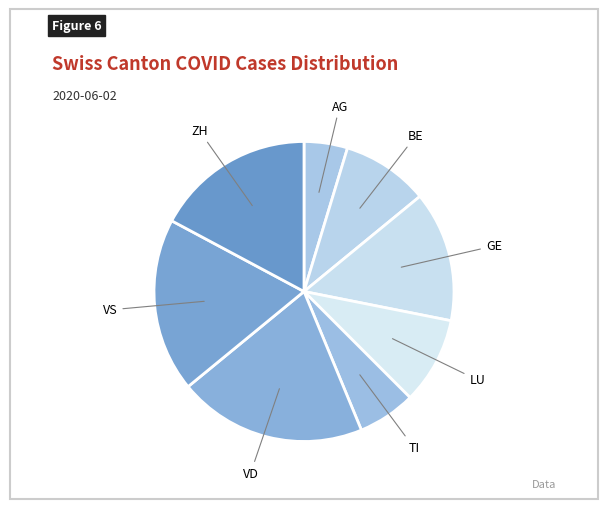

Count the number of slices in the pie.

8